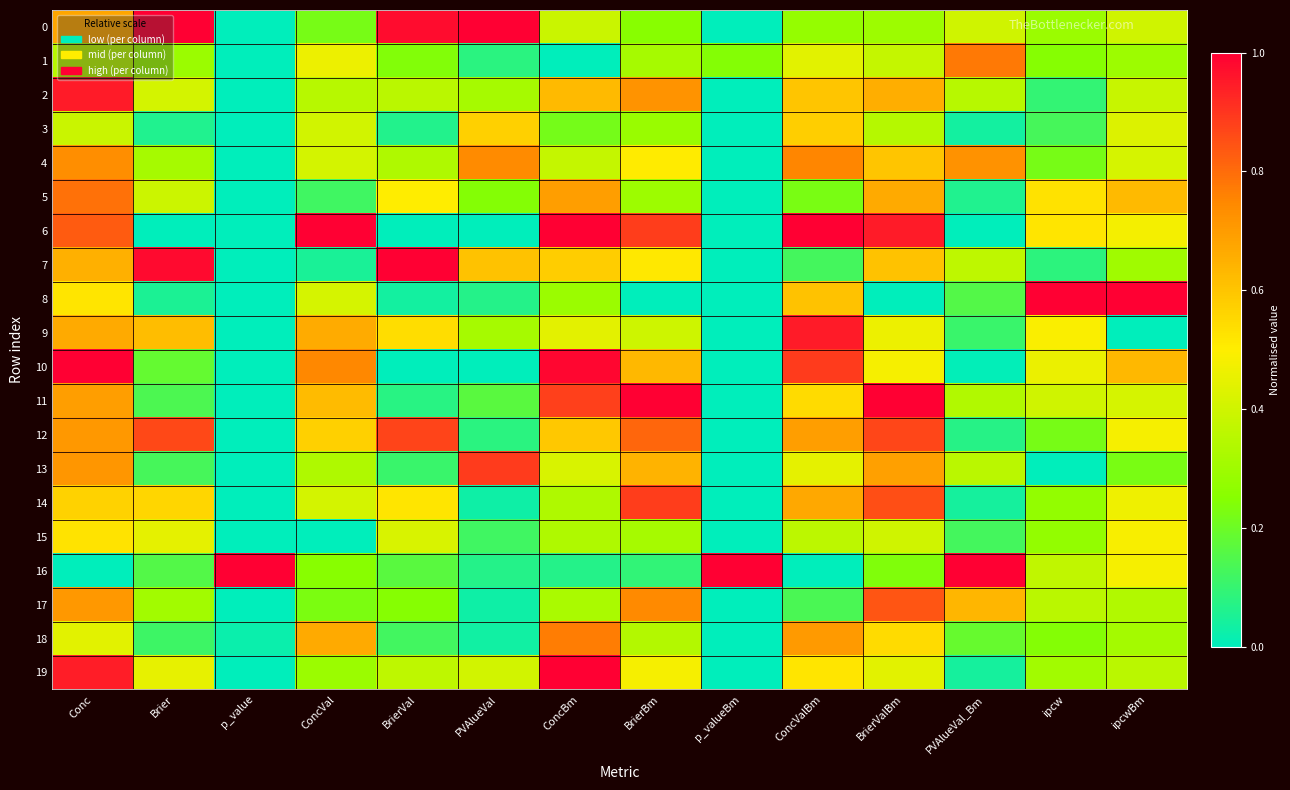

What is the difference between the highest and lowest values at p_value?

1.0